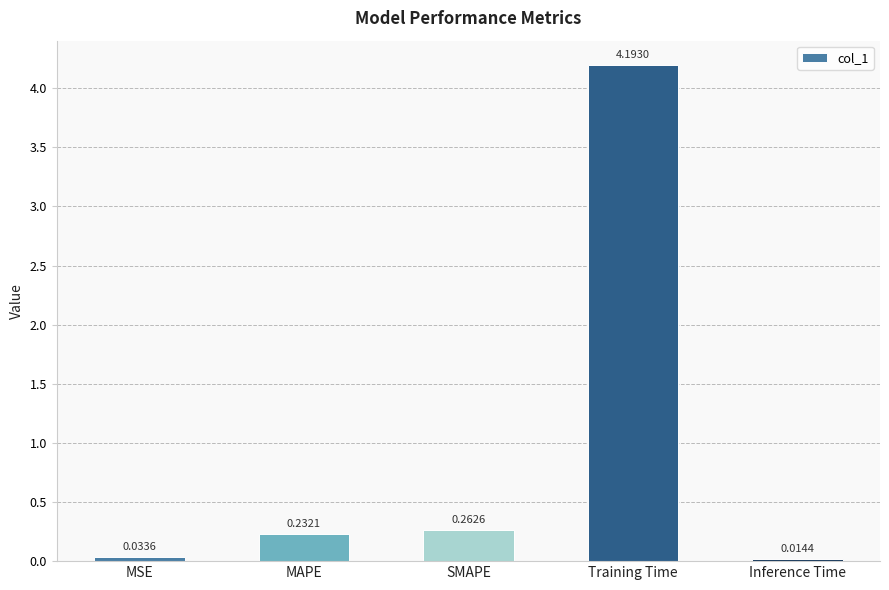

What is the label of the 4th bar from the right?

MAPE